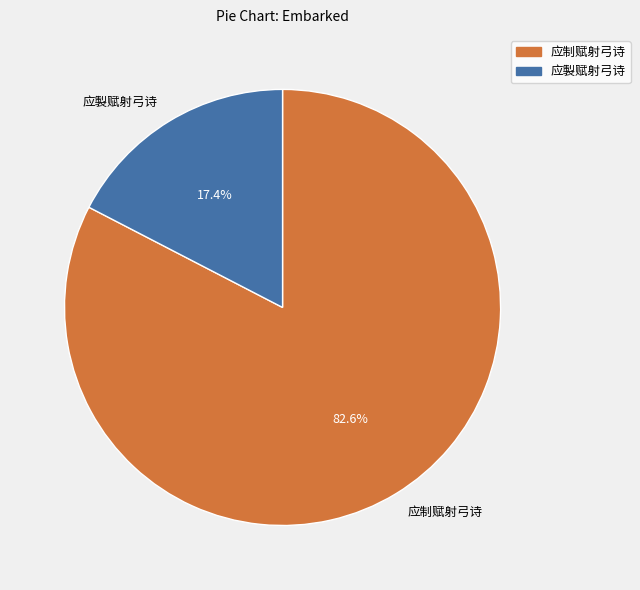

True or false: 应制赋射弓诗 accounts for 73% of the total.

False